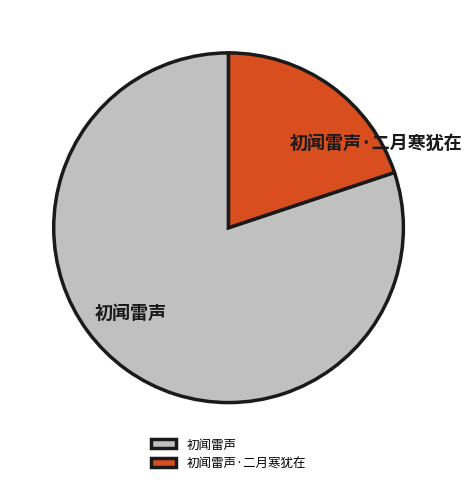

Does any single category account for the majority?

Yes